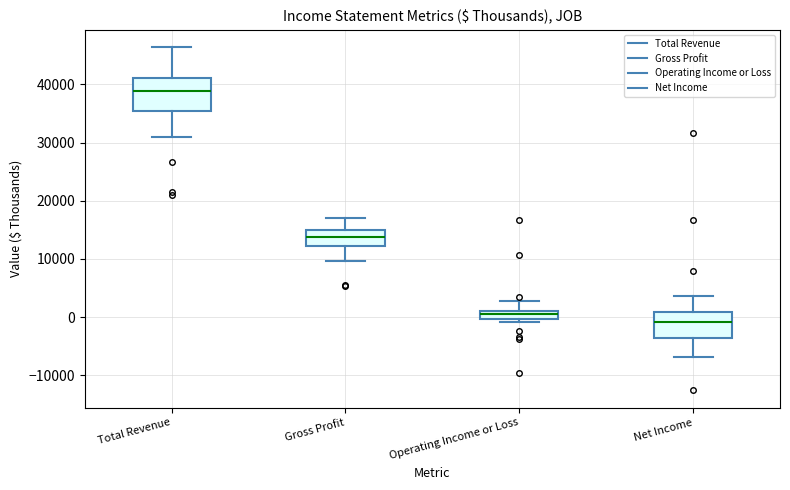

Where is the upper edge of the box for Operating Income or Loss on the y-axis? The values are not printed on the chart, so give them approximately, as read against the axis.

1000